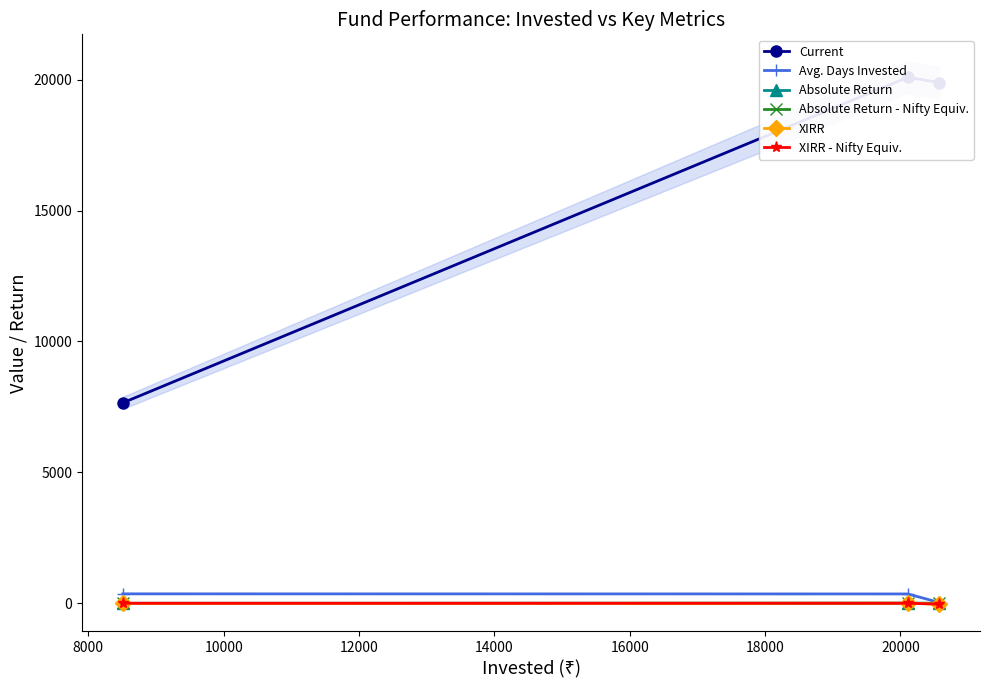

Is this an area chart (filled region under the line)?

No